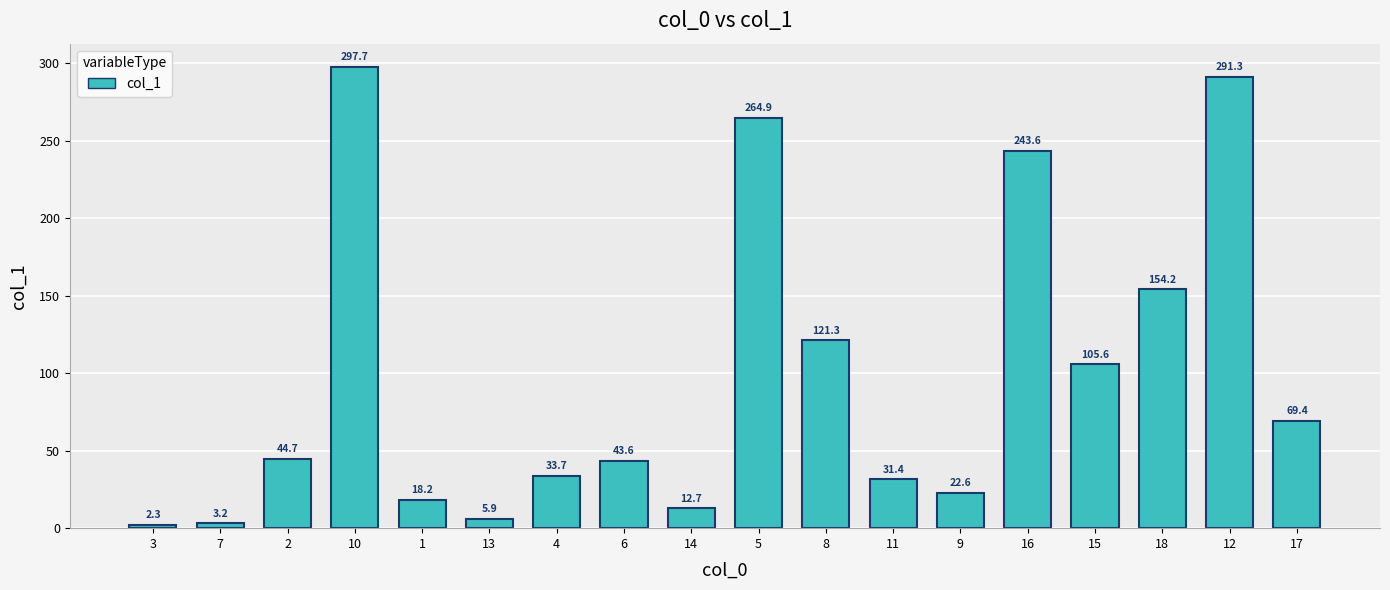

What is the sum of all values?

1766.3